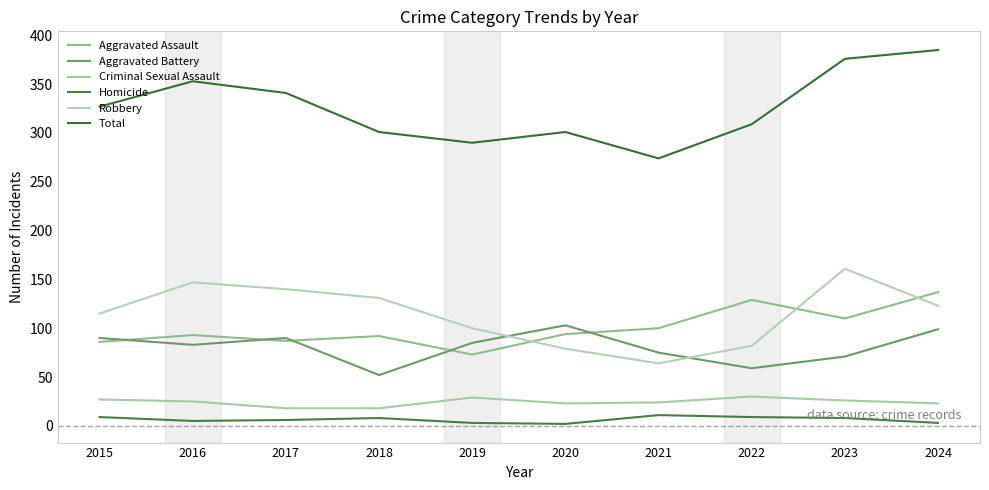

Reading right to left, list all the values displayed in this chart.

Aggravated Assault: 2024=137	2023=110	2022=129	2021=100	2020=94	2019=73	2018=92	2017=87	2016=93	2015=86
Aggravated Battery: 2024=99	2023=71	2022=59	2021=75	2020=103	2019=85	2018=52	2017=90	2016=83	2015=90
Criminal Sexual Assault: 2024=23	2023=26	2022=30	2021=24	2020=23	2019=29	2018=18	2017=18	2016=25	2015=27
Homicide: 2024=3	2023=8	2022=9	2021=11	2020=2	2019=3	2018=8	2017=6	2016=5	2015=9
Robbery: 2024=123	2023=161	2022=82	2021=64	2020=79	2019=100	2018=131	2017=140	2016=147	2015=115
Total: 2024=385	2023=376	2022=309	2021=274	2020=301	2019=290	2018=301	2017=341	2016=353	2015=327